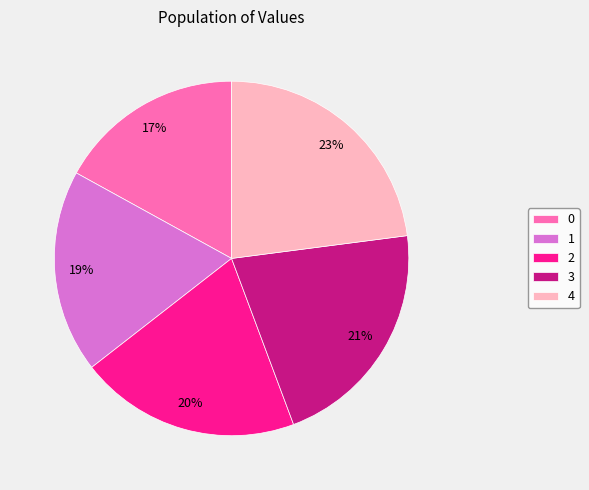

To the nearest percent, what is the difference between the 3 and 2 slice percentages?

1%